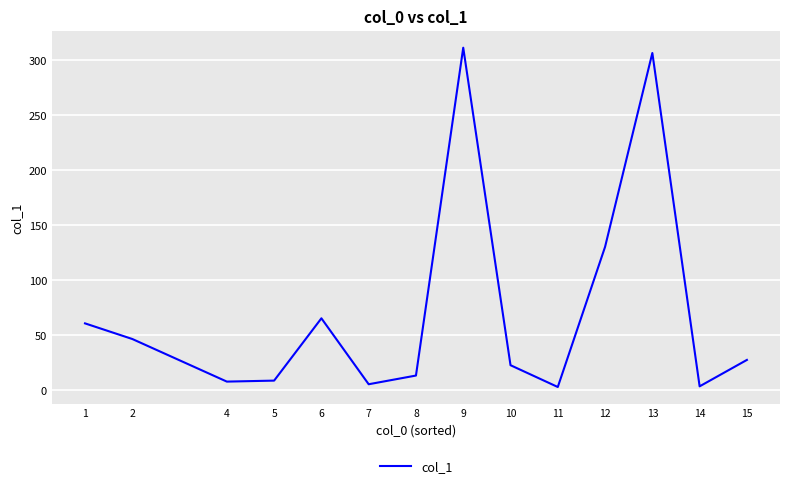

What is the change in value from 1 to 15?

-33.2